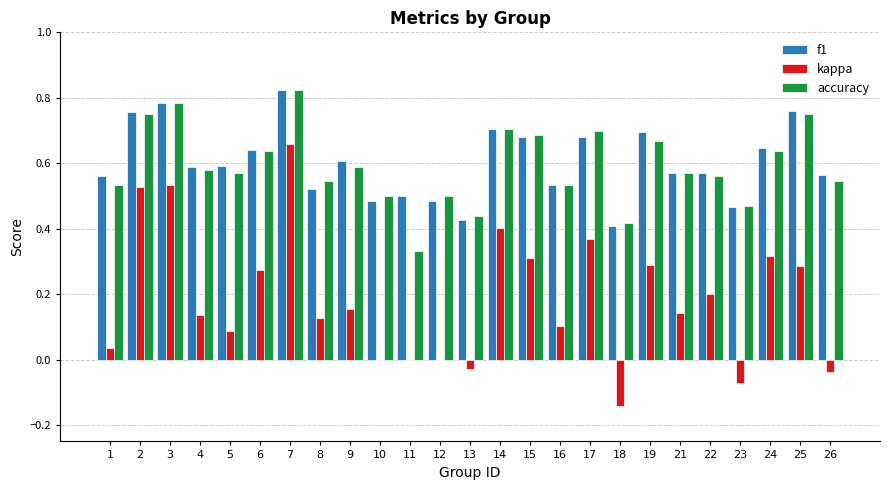

What is the sum of all kappa values?

4.7